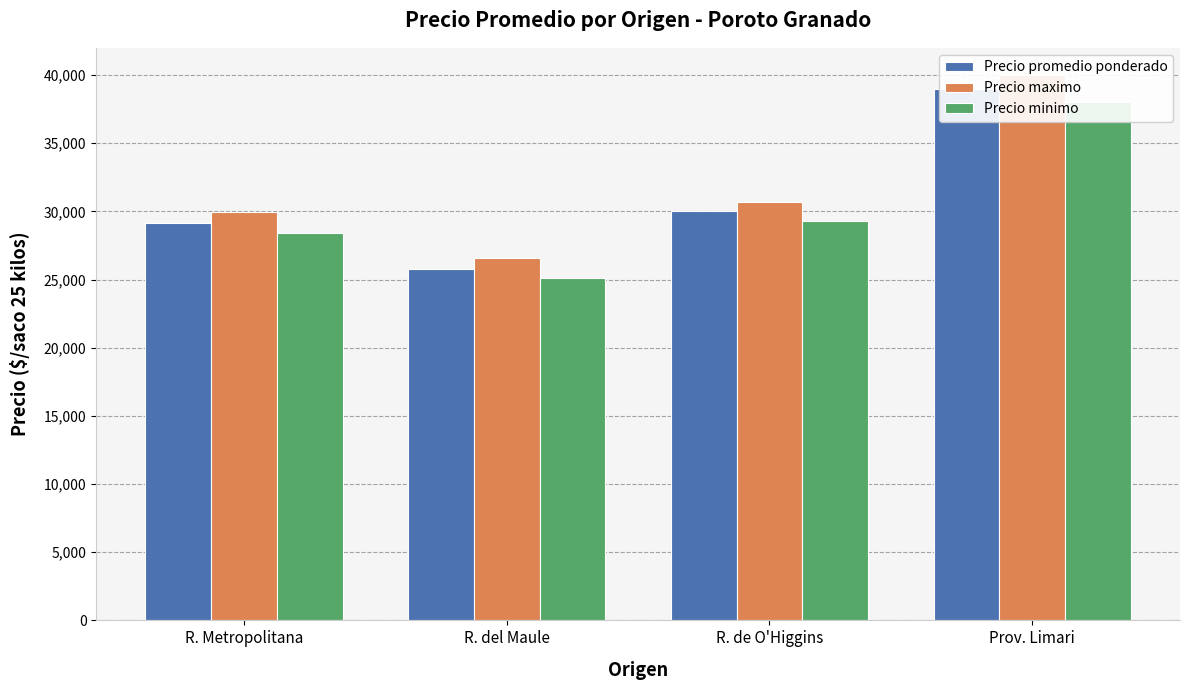

What is the value of the Precio minimo bar at the 2nd from the left?

25100